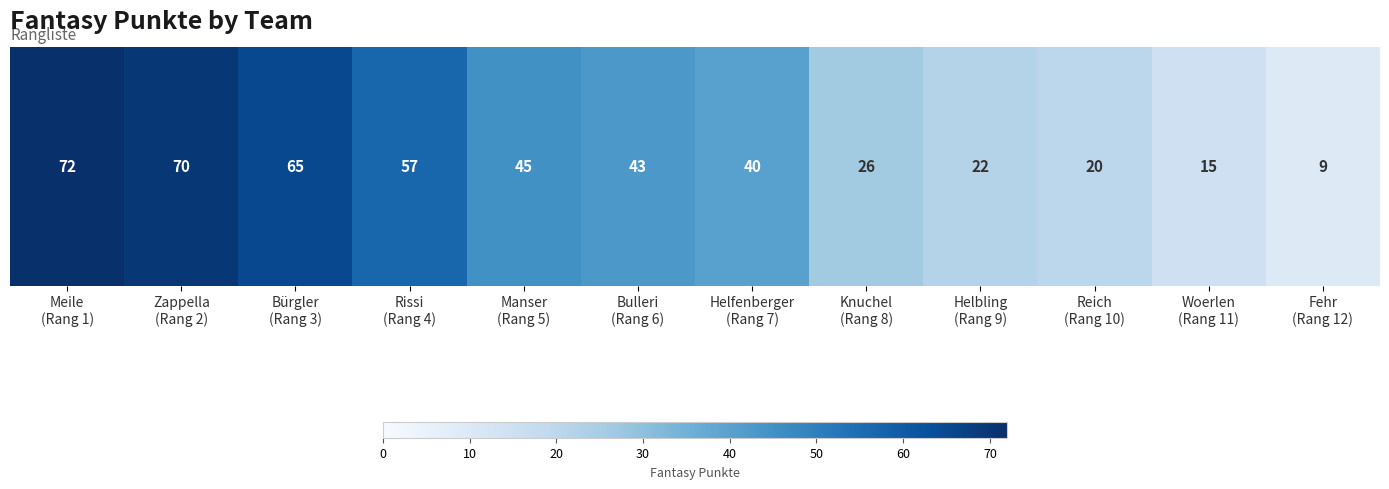

What is the difference between the values at Manser
(Rang 5) and Bürgler
(Rang 3)?

20